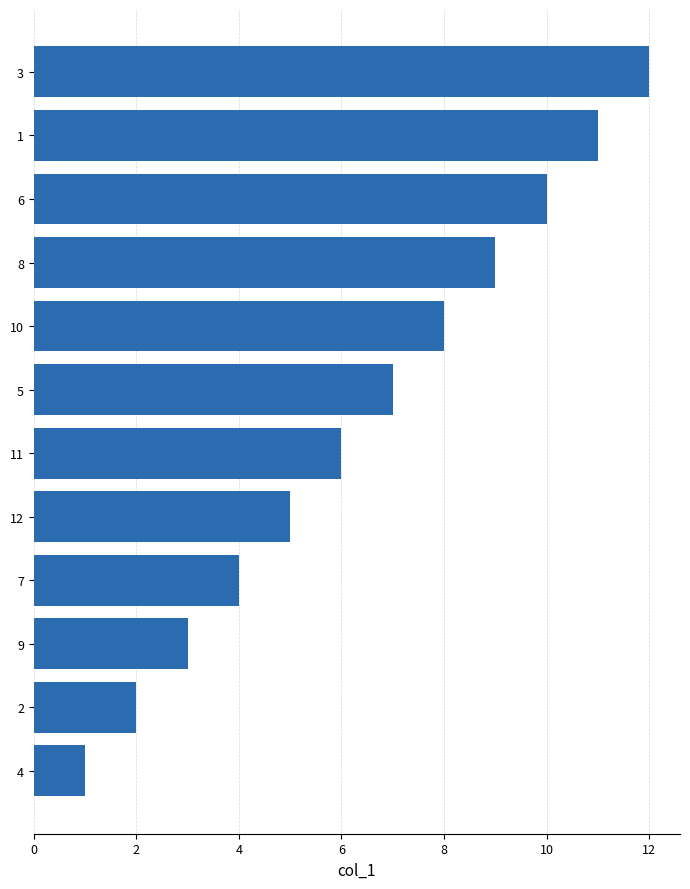

Does the chart contain stacked bars?

No